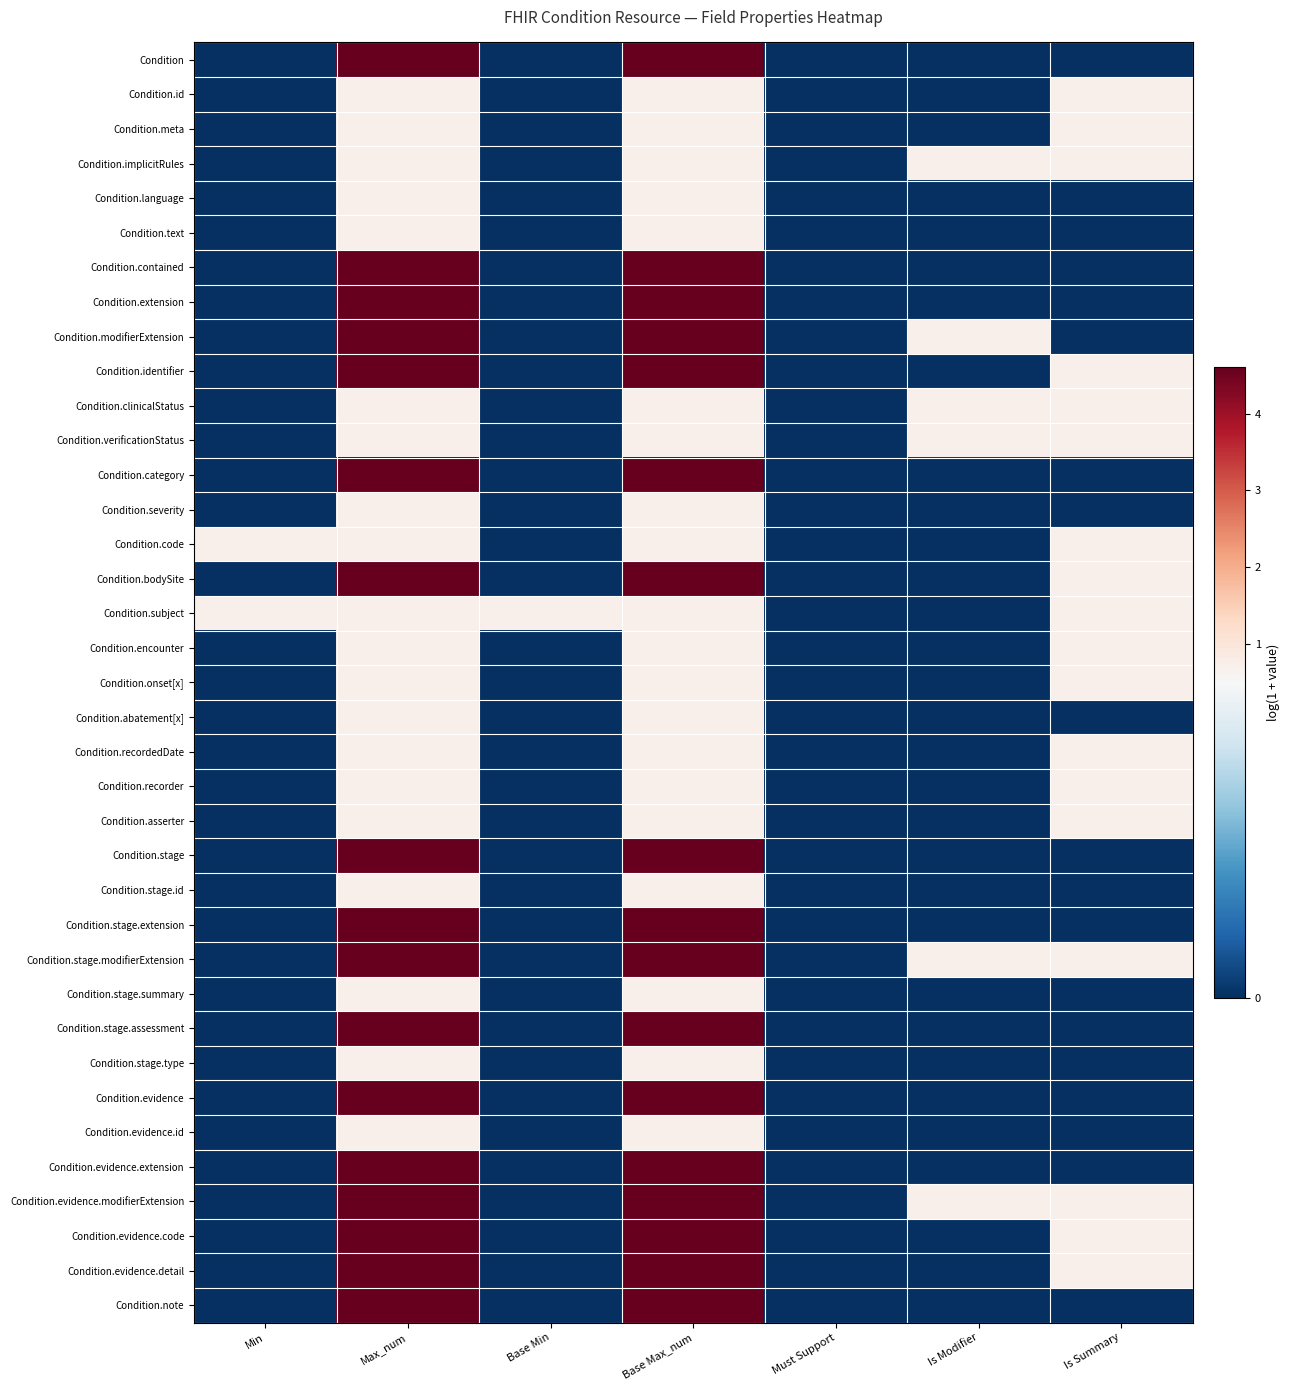

Reading right to left, list all the values displayed in this chart.

Condition: Is Summary=0.0	Is Modifier=0.0	Must Support=0.0	Base Max_num=4.6	Base Min=0.0	Max_num=4.6	Min=0.0
Condition.id: Is Summary=0.7	Is Modifier=0.0	Must Support=0.0	Base Max_num=0.7	Base Min=0.0	Max_num=0.7	Min=0.0
Condition.meta: Is Summary=0.7	Is Modifier=0.0	Must Support=0.0	Base Max_num=0.7	Base Min=0.0	Max_num=0.7	Min=0.0
Condition.implicitRules: Is Summary=0.7	Is Modifier=0.7	Must Support=0.0	Base Max_num=0.7	Base Min=0.0	Max_num=0.7	Min=0.0
Condition.language: Is Summary=0.0	Is Modifier=0.0	Must Support=0.0	Base Max_num=0.7	Base Min=0.0	Max_num=0.7	Min=0.0
Condition.text: Is Summary=0.0	Is Modifier=0.0	Must Support=0.0	Base Max_num=0.7	Base Min=0.0	Max_num=0.7	Min=0.0
Condition.contained: Is Summary=0.0	Is Modifier=0.0	Must Support=0.0	Base Max_num=4.6	Base Min=0.0	Max_num=4.6	Min=0.0
Condition.extension: Is Summary=0.0	Is Modifier=0.0	Must Support=0.0	Base Max_num=4.6	Base Min=0.0	Max_num=4.6	Min=0.0
Condition.modifierExtension: Is Summary=0.0	Is Modifier=0.7	Must Support=0.0	Base Max_num=4.6	Base Min=0.0	Max_num=4.6	Min=0.0
Condition.identifier: Is Summary=0.7	Is Modifier=0.0	Must Support=0.0	Base Max_num=4.6	Base Min=0.0	Max_num=4.6	Min=0.0
Condition.clinicalStatus: Is Summary=0.7	Is Modifier=0.7	Must Support=0.0	Base Max_num=0.7	Base Min=0.0	Max_num=0.7	Min=0.0
Condition.verificationStatus: Is Summary=0.7	Is Modifier=0.7	Must Support=0.0	Base Max_num=0.7	Base Min=0.0	Max_num=0.7	Min=0.0
Condition.category: Is Summary=0.0	Is Modifier=0.0	Must Support=0.0	Base Max_num=4.6	Base Min=0.0	Max_num=4.6	Min=0.0
Condition.severity: Is Summary=0.0	Is Modifier=0.0	Must Support=0.0	Base Max_num=0.7	Base Min=0.0	Max_num=0.7	Min=0.0
Condition.code: Is Summary=0.7	Is Modifier=0.0	Must Support=0.0	Base Max_num=0.7	Base Min=0.0	Max_num=0.7	Min=0.7
Condition.bodySite: Is Summary=0.7	Is Modifier=0.0	Must Support=0.0	Base Max_num=4.6	Base Min=0.0	Max_num=4.6	Min=0.0
Condition.subject: Is Summary=0.7	Is Modifier=0.0	Must Support=0.0	Base Max_num=0.7	Base Min=0.7	Max_num=0.7	Min=0.7
Condition.encounter: Is Summary=0.7	Is Modifier=0.0	Must Support=0.0	Base Max_num=0.7	Base Min=0.0	Max_num=0.7	Min=0.0
Condition.onset[x]: Is Summary=0.7	Is Modifier=0.0	Must Support=0.0	Base Max_num=0.7	Base Min=0.0	Max_num=0.7	Min=0.0
Condition.abatement[x]: Is Summary=0.0	Is Modifier=0.0	Must Support=0.0	Base Max_num=0.7	Base Min=0.0	Max_num=0.7	Min=0.0
Condition.recordedDate: Is Summary=0.7	Is Modifier=0.0	Must Support=0.0	Base Max_num=0.7	Base Min=0.0	Max_num=0.7	Min=0.0
Condition.recorder: Is Summary=0.7	Is Modifier=0.0	Must Support=0.0	Base Max_num=0.7	Base Min=0.0	Max_num=0.7	Min=0.0
Condition.asserter: Is Summary=0.7	Is Modifier=0.0	Must Support=0.0	Base Max_num=0.7	Base Min=0.0	Max_num=0.7	Min=0.0
Condition.stage: Is Summary=0.0	Is Modifier=0.0	Must Support=0.0	Base Max_num=4.6	Base Min=0.0	Max_num=4.6	Min=0.0
Condition.stage.id: Is Summary=0.0	Is Modifier=0.0	Must Support=0.0	Base Max_num=0.7	Base Min=0.0	Max_num=0.7	Min=0.0
Condition.stage.extension: Is Summary=0.0	Is Modifier=0.0	Must Support=0.0	Base Max_num=4.6	Base Min=0.0	Max_num=4.6	Min=0.0
Condition.stage.modifierExtension: Is Summary=0.7	Is Modifier=0.7	Must Support=0.0	Base Max_num=4.6	Base Min=0.0	Max_num=4.6	Min=0.0
Condition.stage.summary: Is Summary=0.0	Is Modifier=0.0	Must Support=0.0	Base Max_num=0.7	Base Min=0.0	Max_num=0.7	Min=0.0
Condition.stage.assessment: Is Summary=0.0	Is Modifier=0.0	Must Support=0.0	Base Max_num=4.6	Base Min=0.0	Max_num=4.6	Min=0.0
Condition.stage.type: Is Summary=0.0	Is Modifier=0.0	Must Support=0.0	Base Max_num=0.7	Base Min=0.0	Max_num=0.7	Min=0.0
Condition.evidence: Is Summary=0.0	Is Modifier=0.0	Must Support=0.0	Base Max_num=4.6	Base Min=0.0	Max_num=4.6	Min=0.0
Condition.evidence.id: Is Summary=0.0	Is Modifier=0.0	Must Support=0.0	Base Max_num=0.7	Base Min=0.0	Max_num=0.7	Min=0.0
Condition.evidence.extension: Is Summary=0.0	Is Modifier=0.0	Must Support=0.0	Base Max_num=4.6	Base Min=0.0	Max_num=4.6	Min=0.0
Condition.evidence.modifierExtension: Is Summary=0.7	Is Modifier=0.7	Must Support=0.0	Base Max_num=4.6	Base Min=0.0	Max_num=4.6	Min=0.0
Condition.evidence.code: Is Summary=0.7	Is Modifier=0.0	Must Support=0.0	Base Max_num=4.6	Base Min=0.0	Max_num=4.6	Min=0.0
Condition.evidence.detail: Is Summary=0.7	Is Modifier=0.0	Must Support=0.0	Base Max_num=4.6	Base Min=0.0	Max_num=4.6	Min=0.0
Condition.note: Is Summary=0.0	Is Modifier=0.0	Must Support=0.0	Base Max_num=4.6	Base Min=0.0	Max_num=4.6	Min=0.0